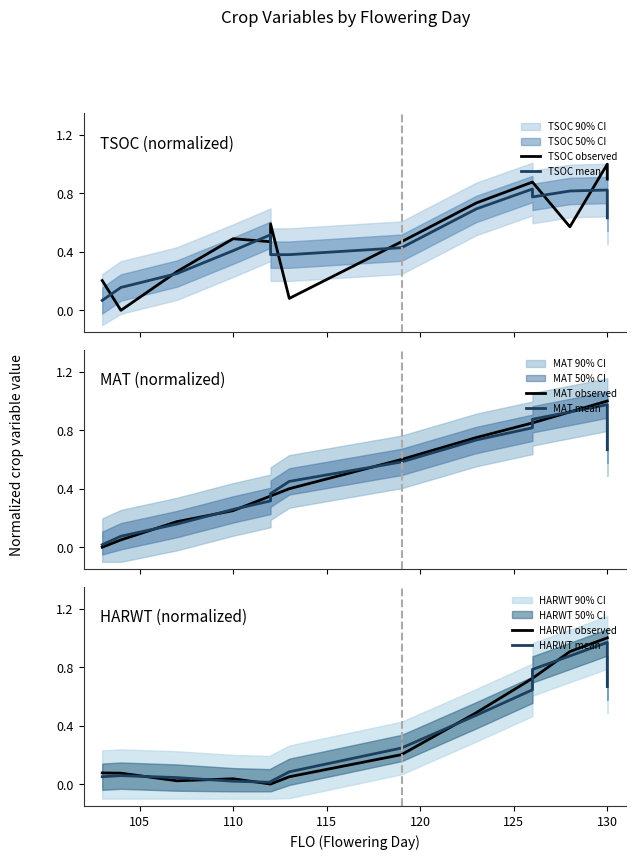

True or false: HARWT mean has a value of 1.6 at 130.

False